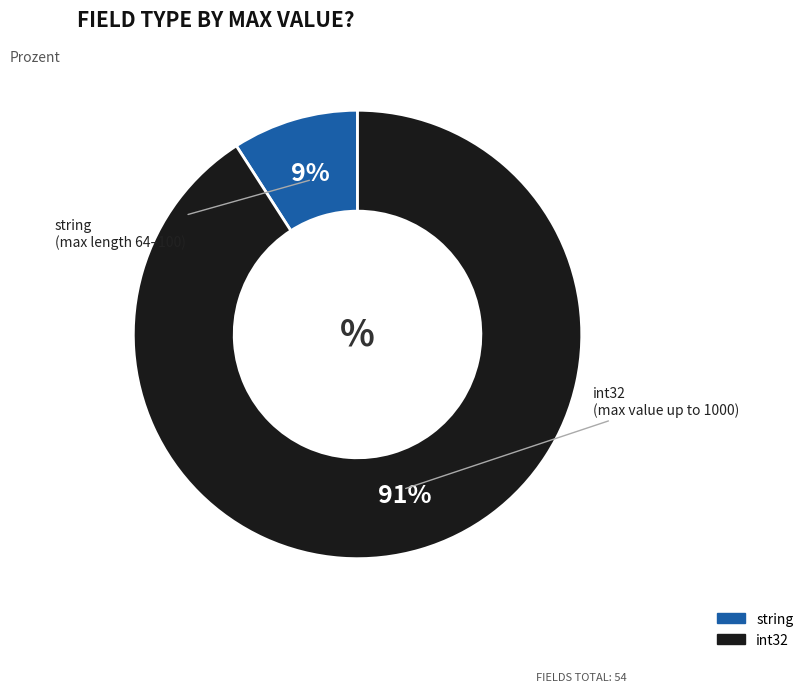

Does int32 represent more than half of the total?

Yes